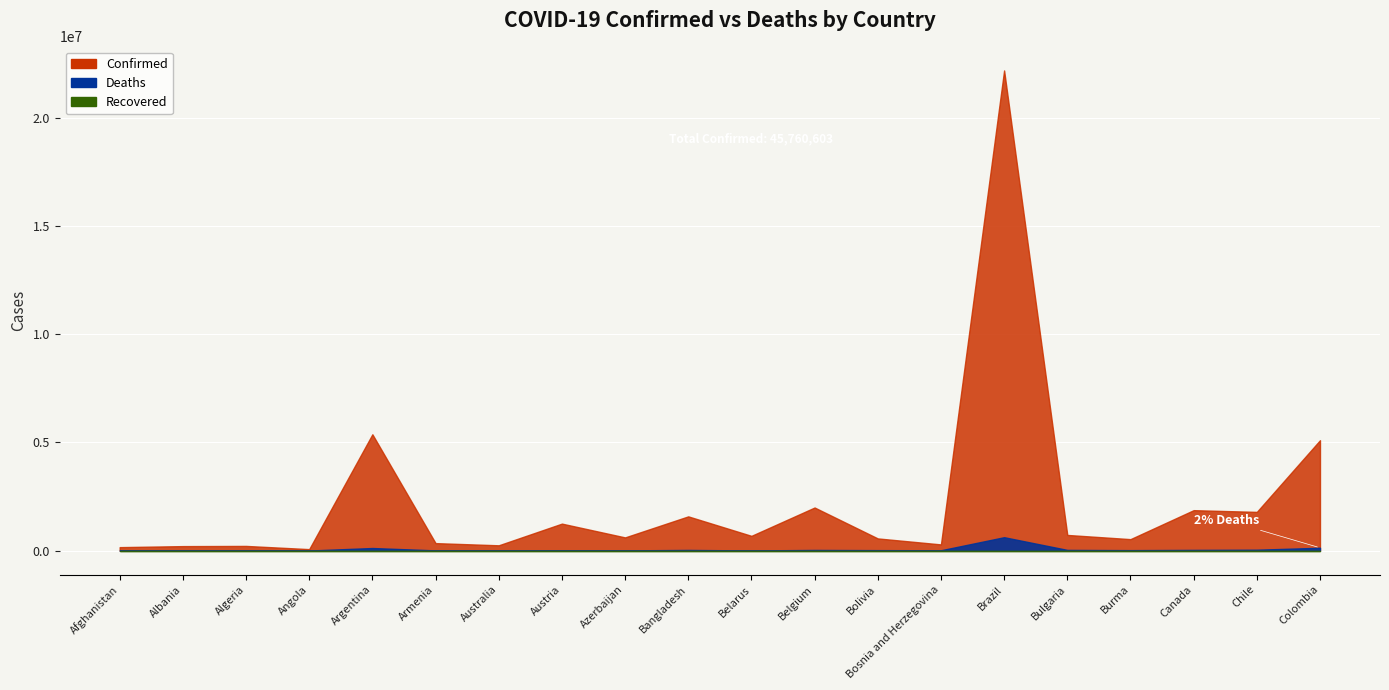

True or false: Deaths and Confirmed intersect in this chart.

False